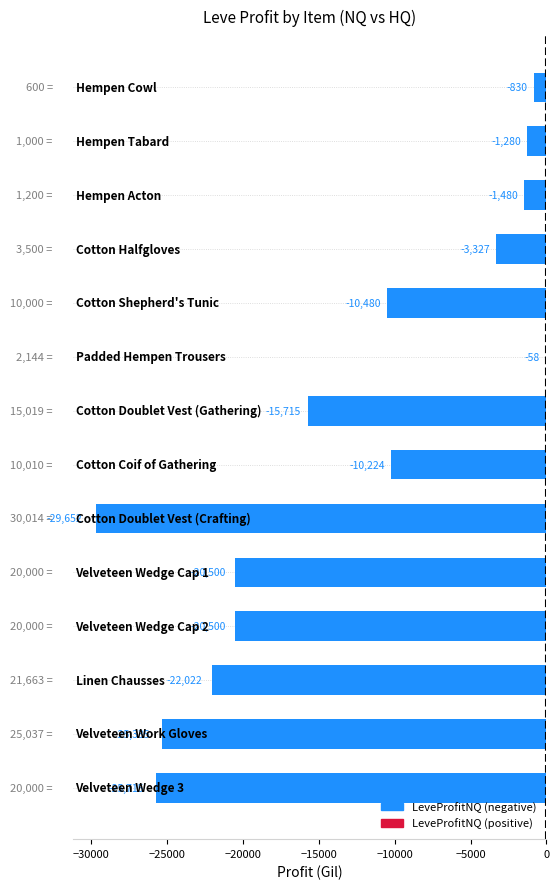

What is the maximum value shown in the chart?

-58.5